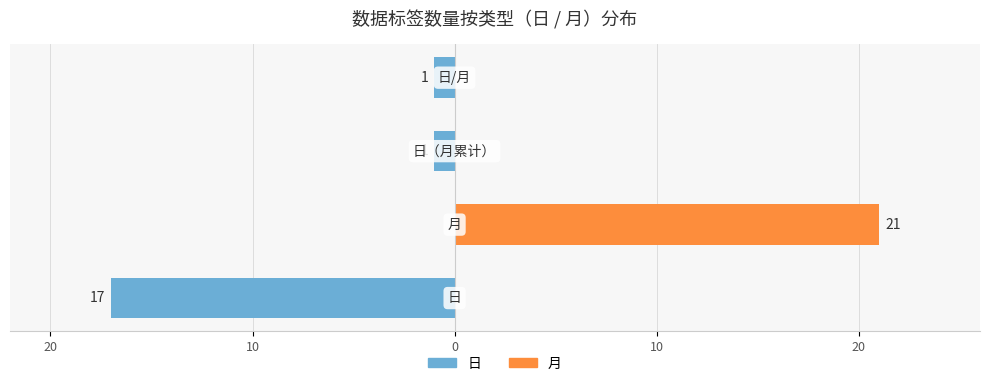

List the series in order of their peak value, highest first.

月, 日